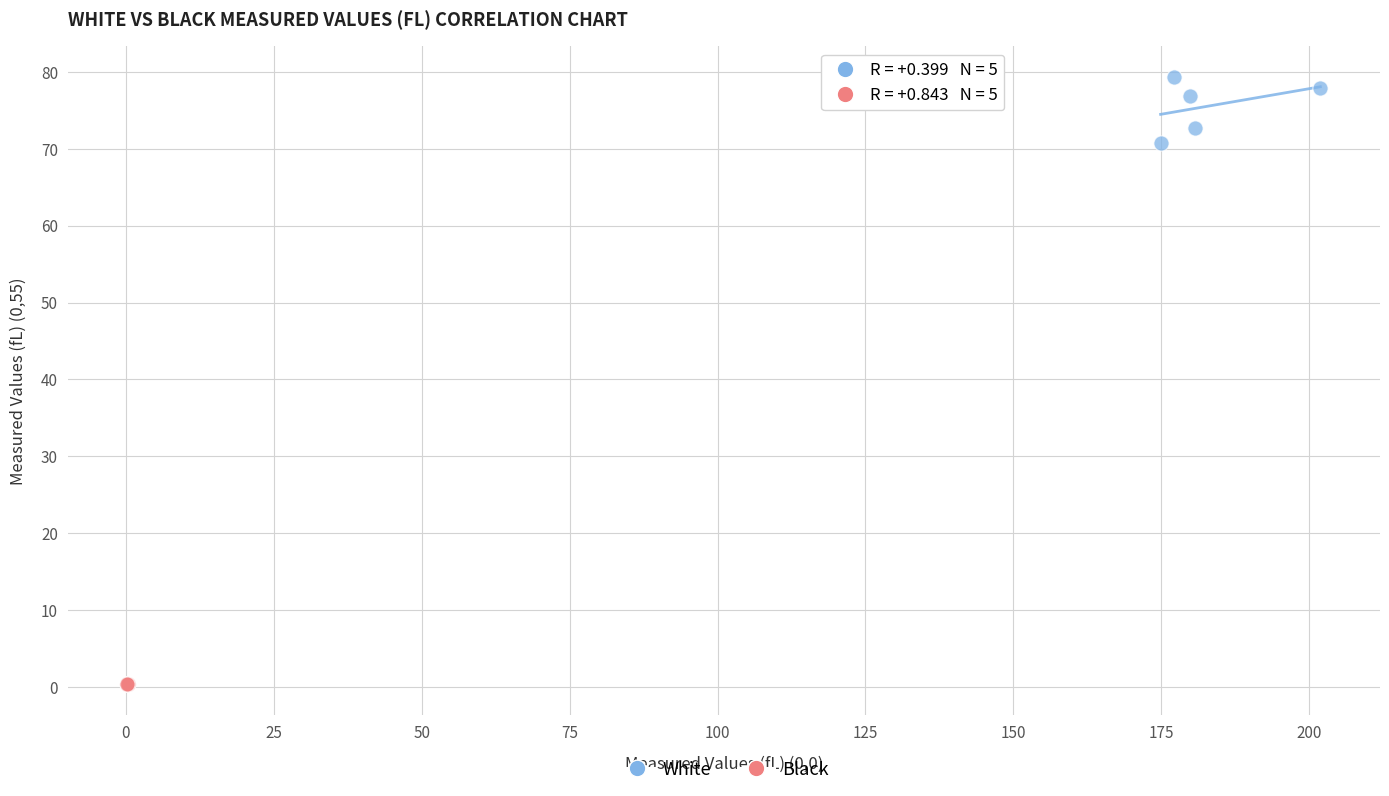

What are all the series names shown in the legend?

White, Black